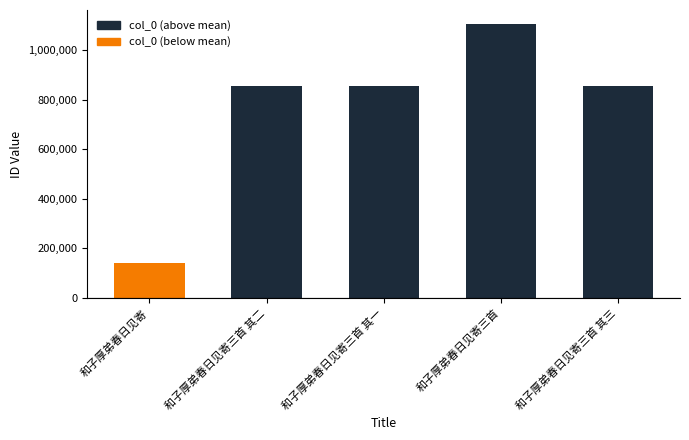

True or false: the data shows 855658 at 和子厚弟春日见寄三首 其三.

True